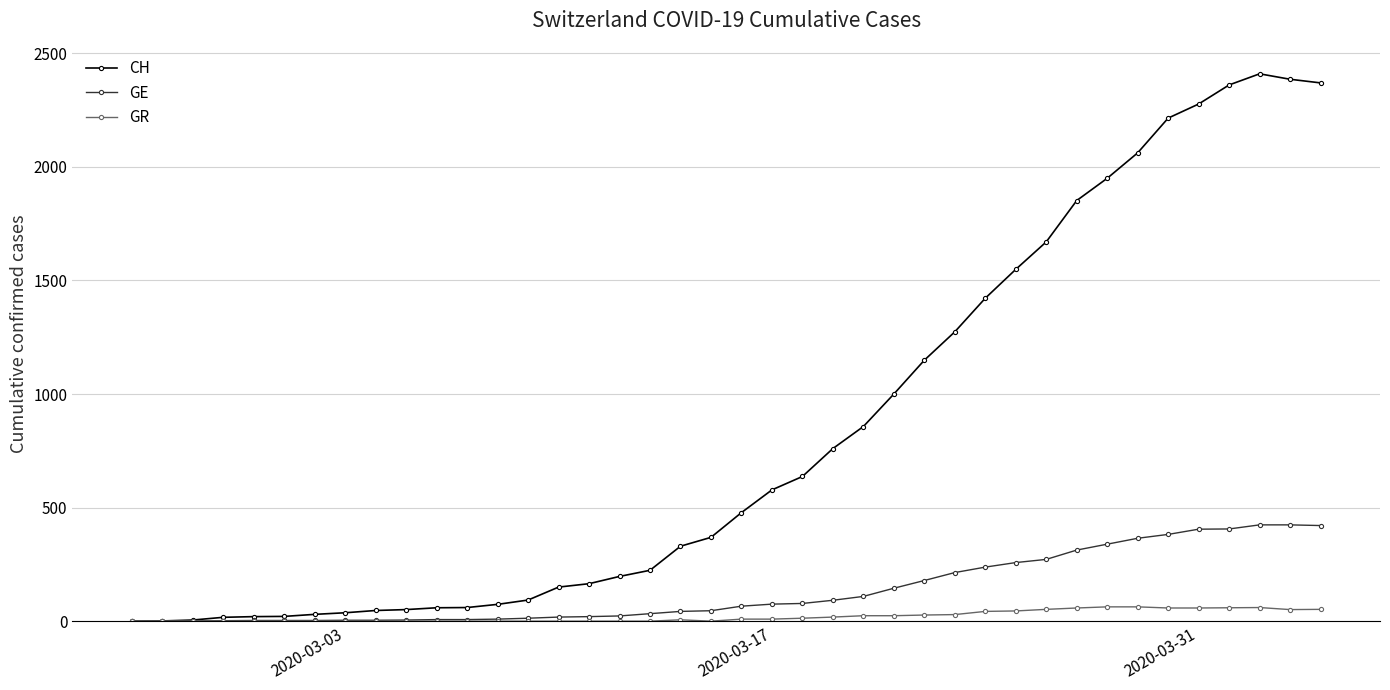

Rank the series by their maximum value, from lowest to highest.

GR, GE, CH